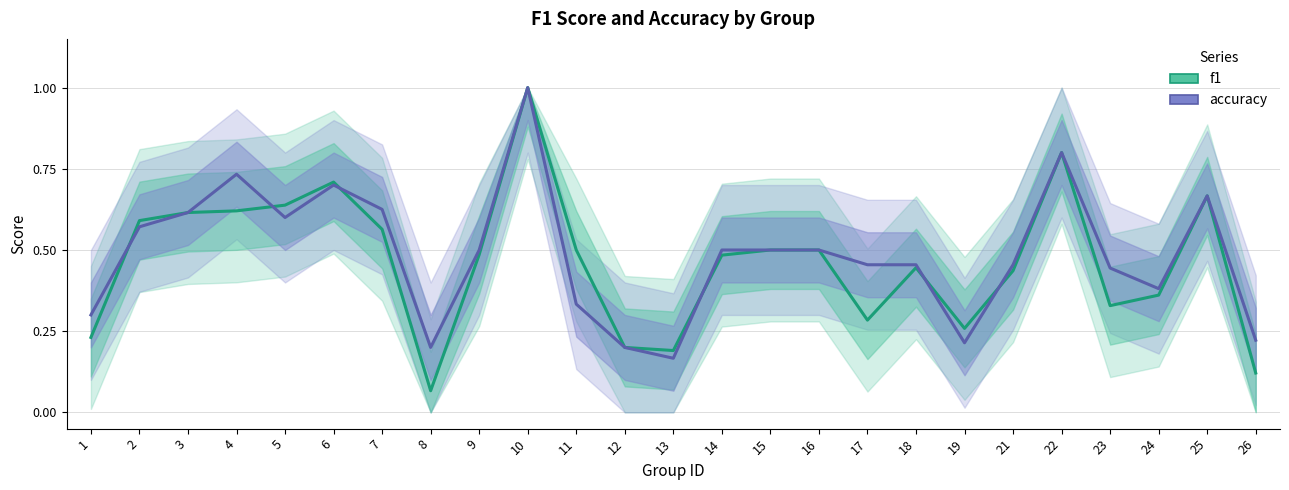

Which series ends up on top after the final intersection of f1 and accuracy?

accuracy